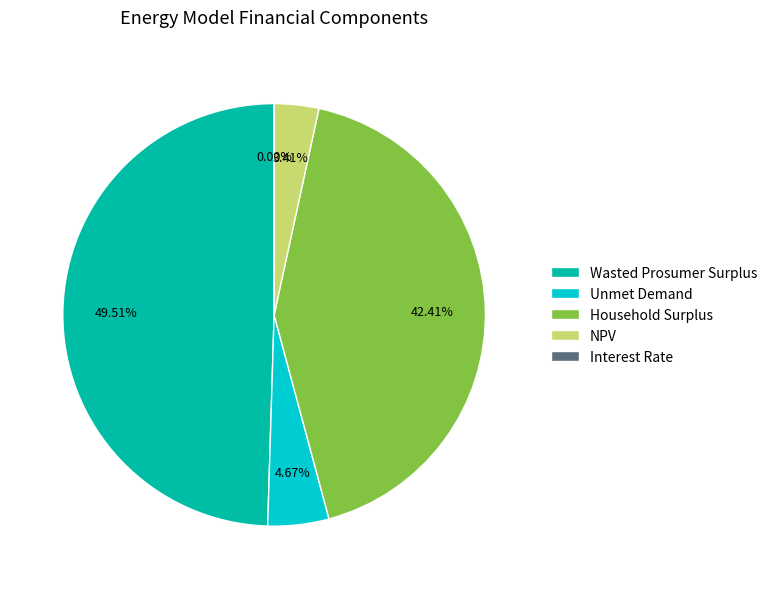

Does Household Surplus account for over 50% of the chart?

No